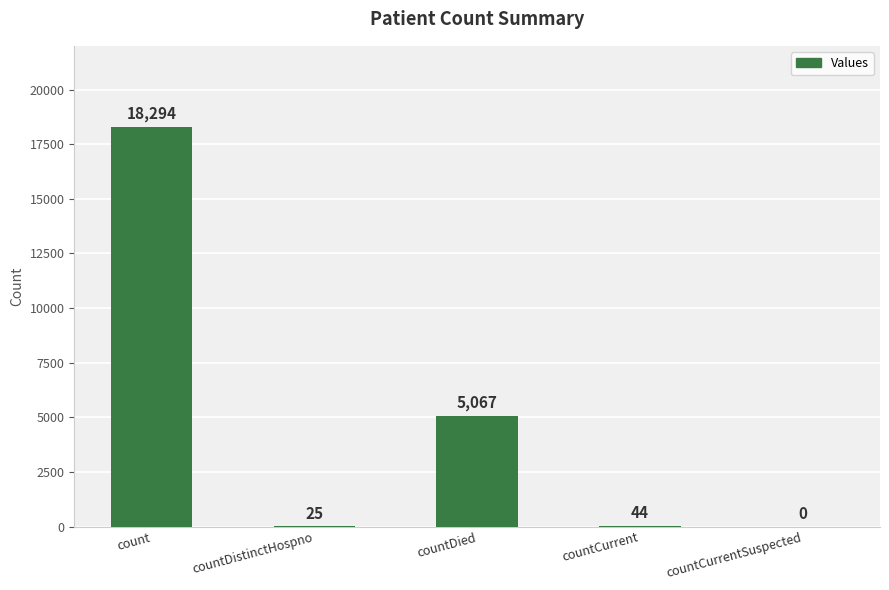

Count the number of data series in this chart.

1